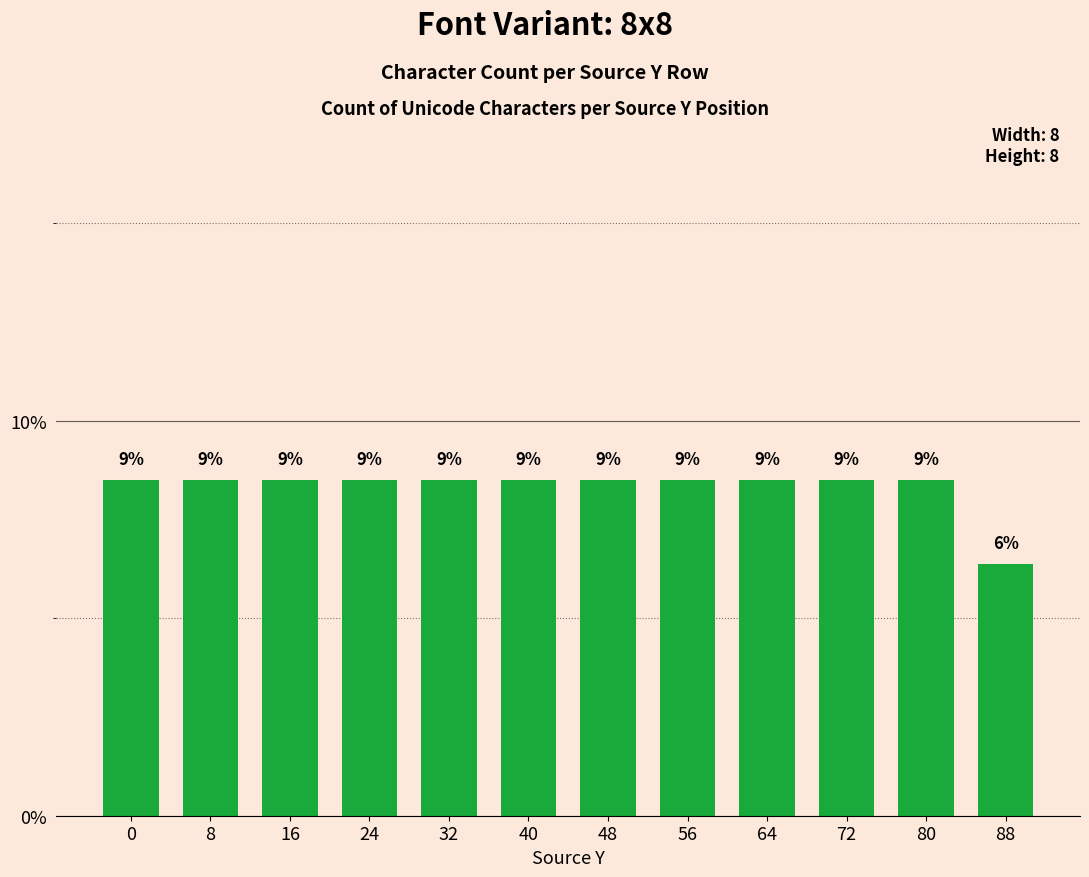

What is the maximum value shown in the chart?

8.5